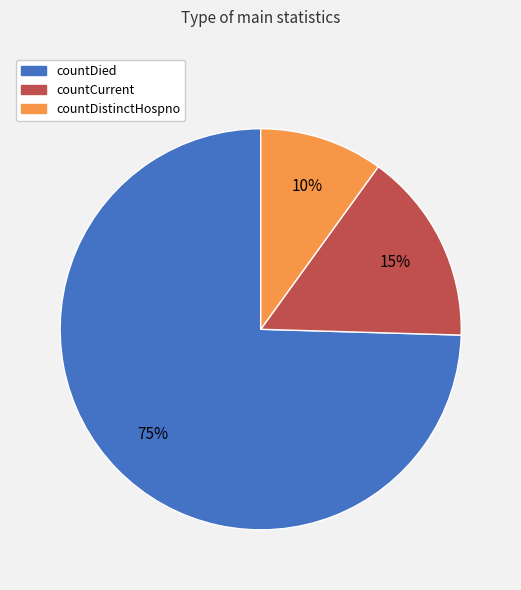

Which category has the biggest portion of the pie?

countDied